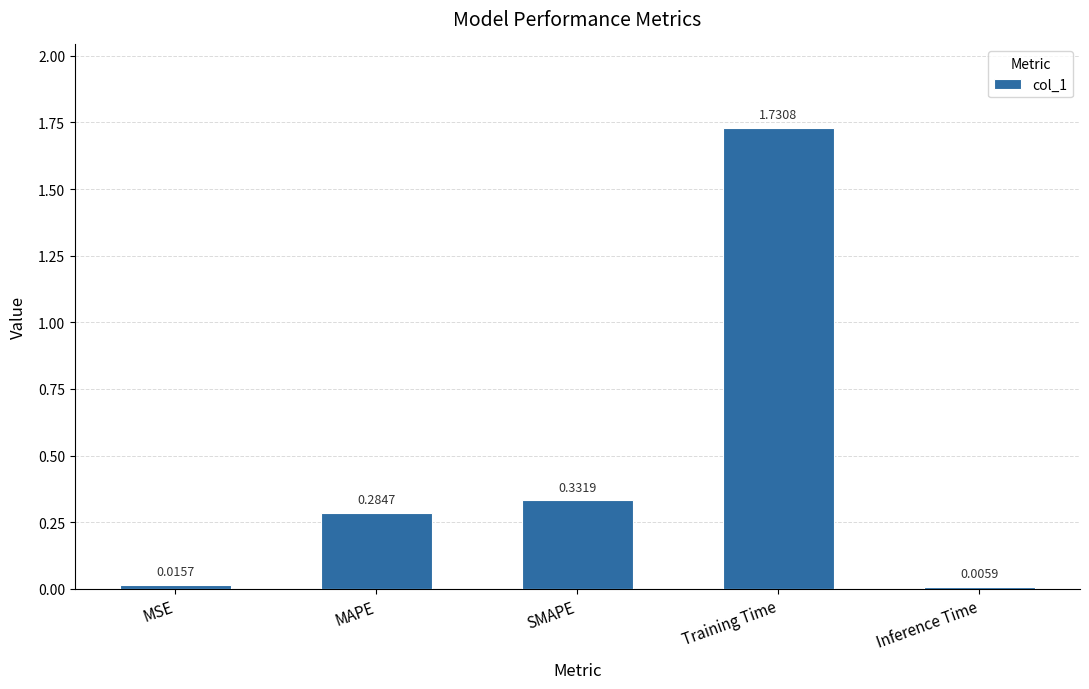

Which label corresponds to the largest value in the chart?

Training Time